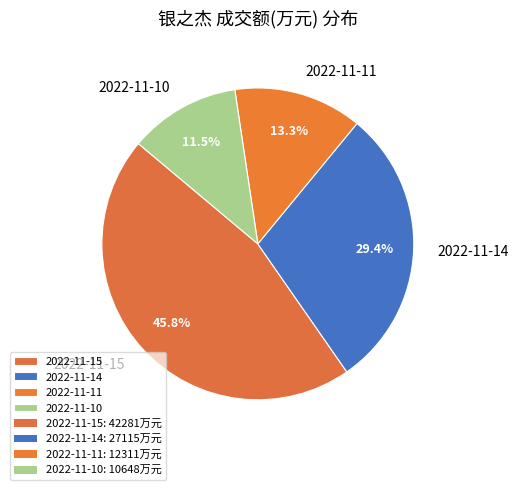

To the nearest percent, what percentage of the pie is 2022-11-15?

46%